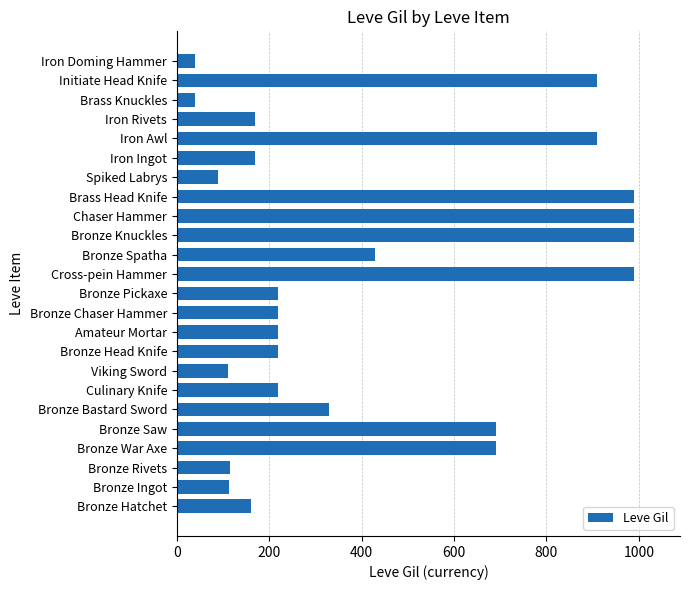

Where is the data nearest to the value 515?

Bronze Spatha